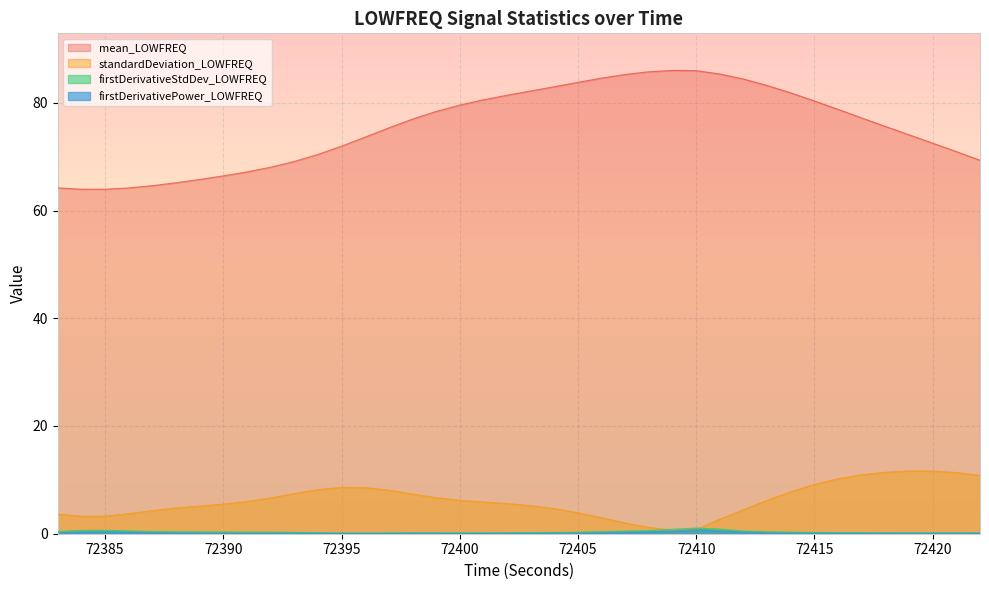

Reading left to right, list all the values displayed in this chart.

mean_LOWFREQ: 72383=64.2	72384=64.0	72385=64.0	72386=64.2	72387=64.6	72388=65.2	72389=65.8	72390=66.4	72391=67.2	72392=68.0	72393=69.1	72394=70.4	72395=72.0	72396=73.6	72397=75.4	72398=77.0	72399=78.4	72400=79.6	72401=80.6	72402=81.4	72403=82.2	72404=83.0	72405=83.8	72406=84.6	72407=85.3	72408=85.8	72409=86.0	72410=86.0	72411=85.3	72412=84.4	72413=83.2	72414=81.8	72415=80.3	72416=78.8	72417=77.2	72418=75.6	72419=74.1	72420=72.5	72421=70.9	72422=69.3
standardDeviation_LOWFREQ: 72383=3.6	72384=3.2	72385=3.2	72386=3.7	72387=4.3	72388=4.8	72389=5.1	72390=5.5	72391=6.0	72392=6.6	72393=7.4	72394=8.2	72395=8.6	72396=8.6	72397=8.1	72398=7.4	72399=6.7	72400=6.2	72401=5.9	72402=5.6	72403=5.2	72404=4.7	72405=3.9	72406=3.0	72407=2.0	72408=1.2	72409=0.6	72410=0.8	72411=2.7	72412=4.5	72413=6.2	72414=7.8	72415=9.2	72416=10.2	72417=10.9	72418=11.4	72419=11.6	72420=11.6	72421=11.4	72422=10.8
firstDerivativeStdDev_LOWFREQ: 72383=0.4	72384=0.6	72385=0.6	72386=0.5	72387=0.4	72388=0.4	72389=0.3	72390=0.3	72391=0.3	72392=0.3	72393=0.3	72394=0.2	72395=0.1	72396=0.1	72397=0.2	72398=0.2	72399=0.2	72400=0.2	72401=0.2	72402=0.2	72403=0.2	72404=0.2	72405=0.3	72406=0.4	72407=0.5	72408=0.6	72409=0.8	72410=1.1	72411=0.9	72412=0.5	72413=0.4	72414=0.3	72415=0.2	72416=0.2	72417=0.2	72418=0.2	72419=0.2	72420=0.2	72421=0.2	72422=0.2
firstDerivativePower_LOWFREQ: 72383=0.2	72384=0.3	72385=0.4	72386=0.3	72387=0.2	72388=0.2	72389=0.1	72390=0.1	72391=0.1	72392=0.1	72393=0.1	72394=0.1	72395=0.1	72396=0.1	72397=0.1	72398=0.1	72399=0.1	72400=0.1	72401=0.1	72402=0.1	72403=0.1	72404=0.1	72405=0.1	72406=0.2	72407=0.3	72408=0.3	72409=0.5	72410=0.8	72411=0.5	72412=0.3	72413=0.2	72414=0.1	72415=0.1	72416=0.1	72417=0.1	72418=0.1	72419=0.1	72420=0.1	72421=0.1	72422=0.1